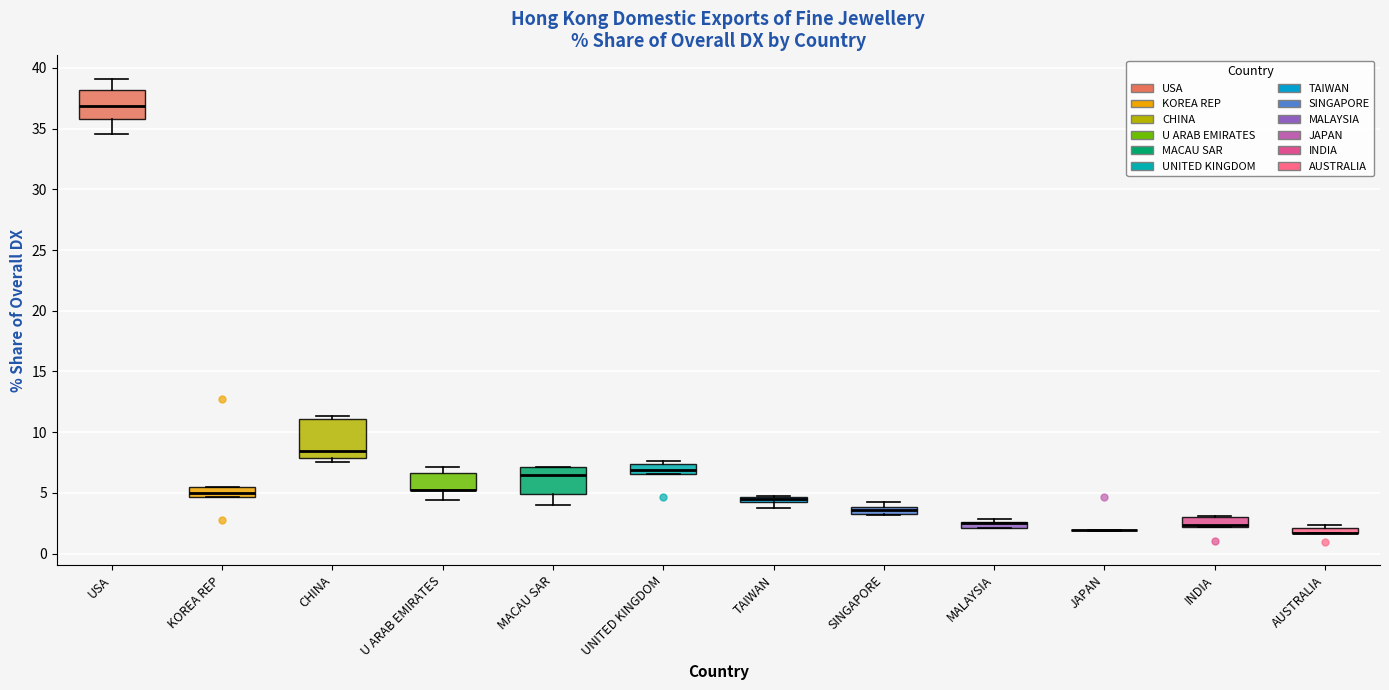

Where is the upper edge of the box for INDIA on the y-axis? The values are not printed on the chart, so give them approximately, as read against the axis.

3.0